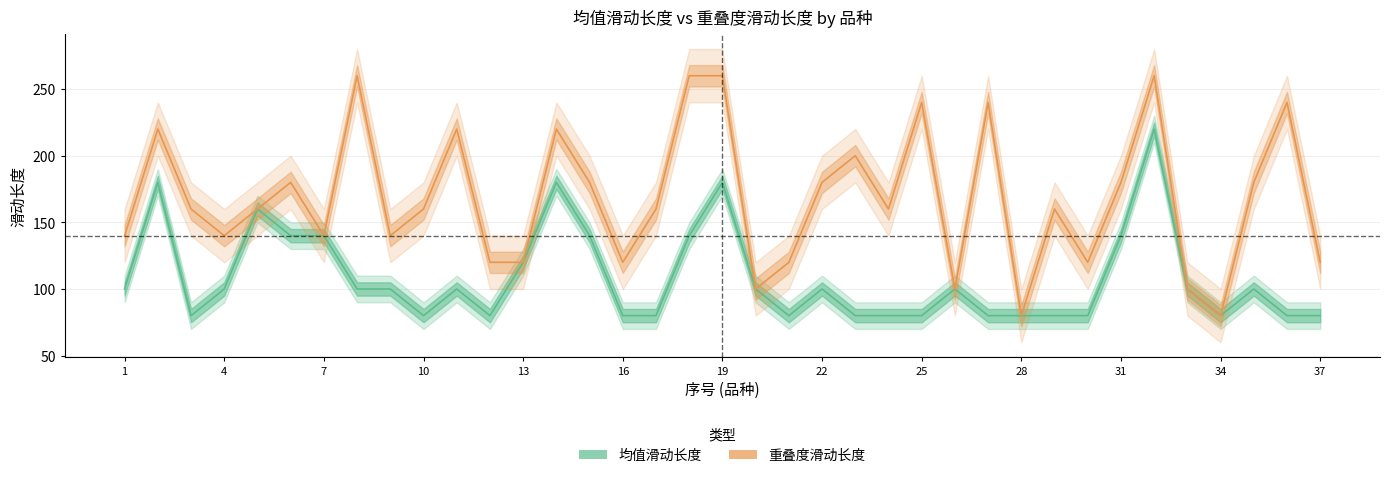

Rank the series by their average value, from highest to lowest.

重叠度滑动长度, 均值滑动长度